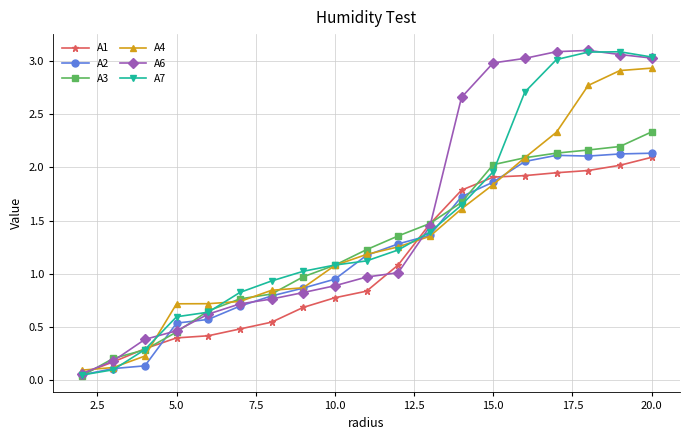

At how many categories does at least one series exceed 0?

19